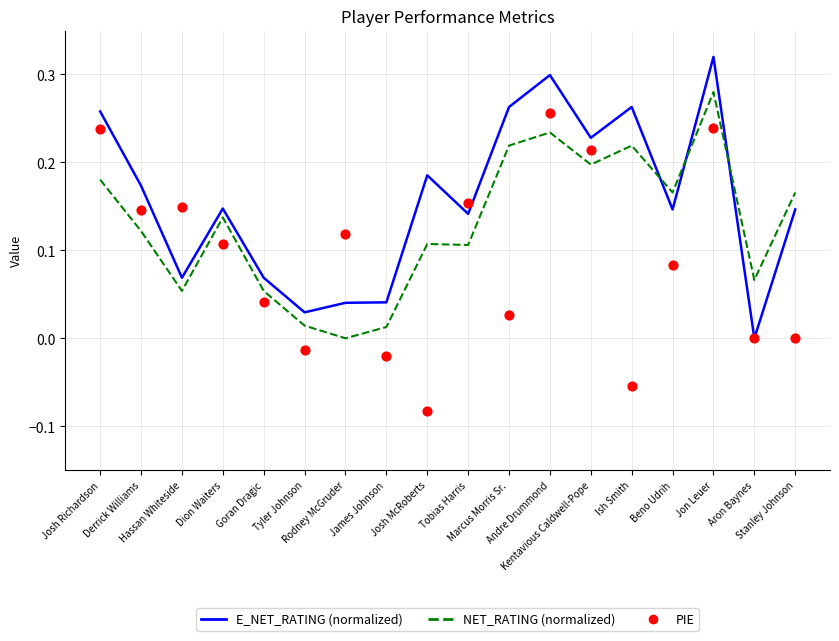

At which category is the sum across all series the highest?

Jon Leuer